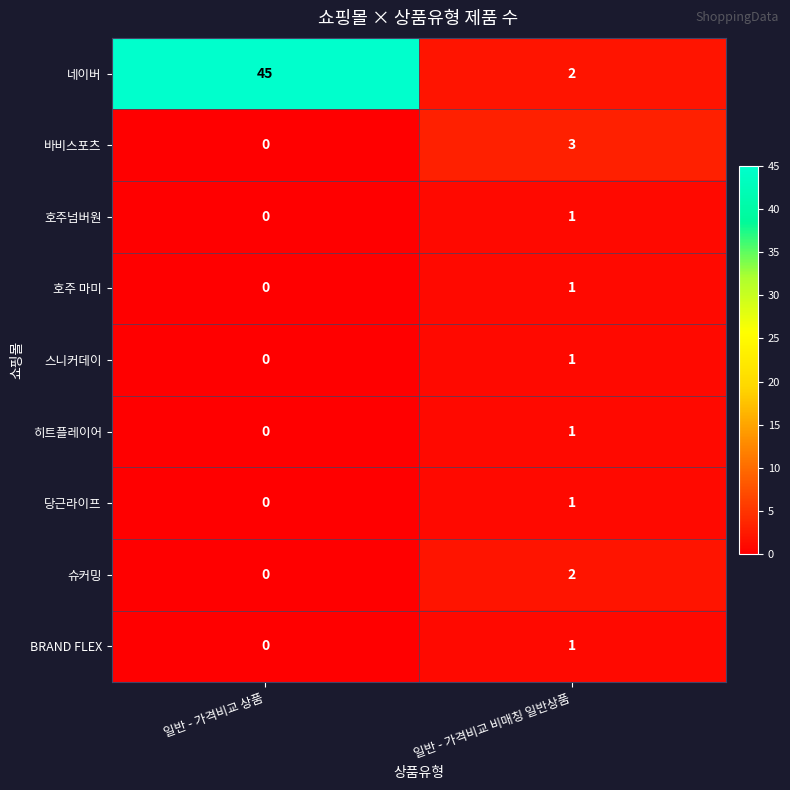

Which category has the highest value across all series?

일반 - 가격비교 상품